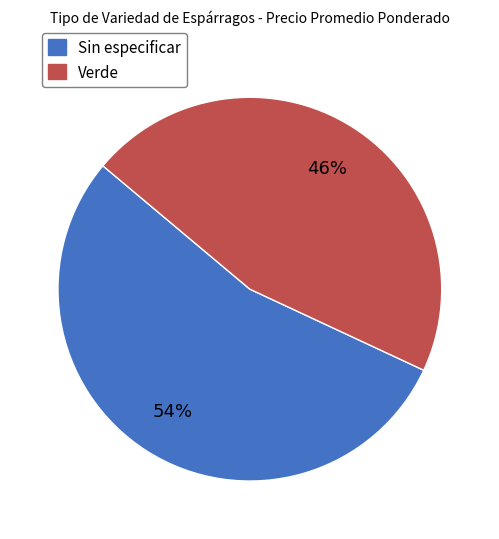

Approximately how many times larger is the value at Sin especificar compared to Verde?

1.2